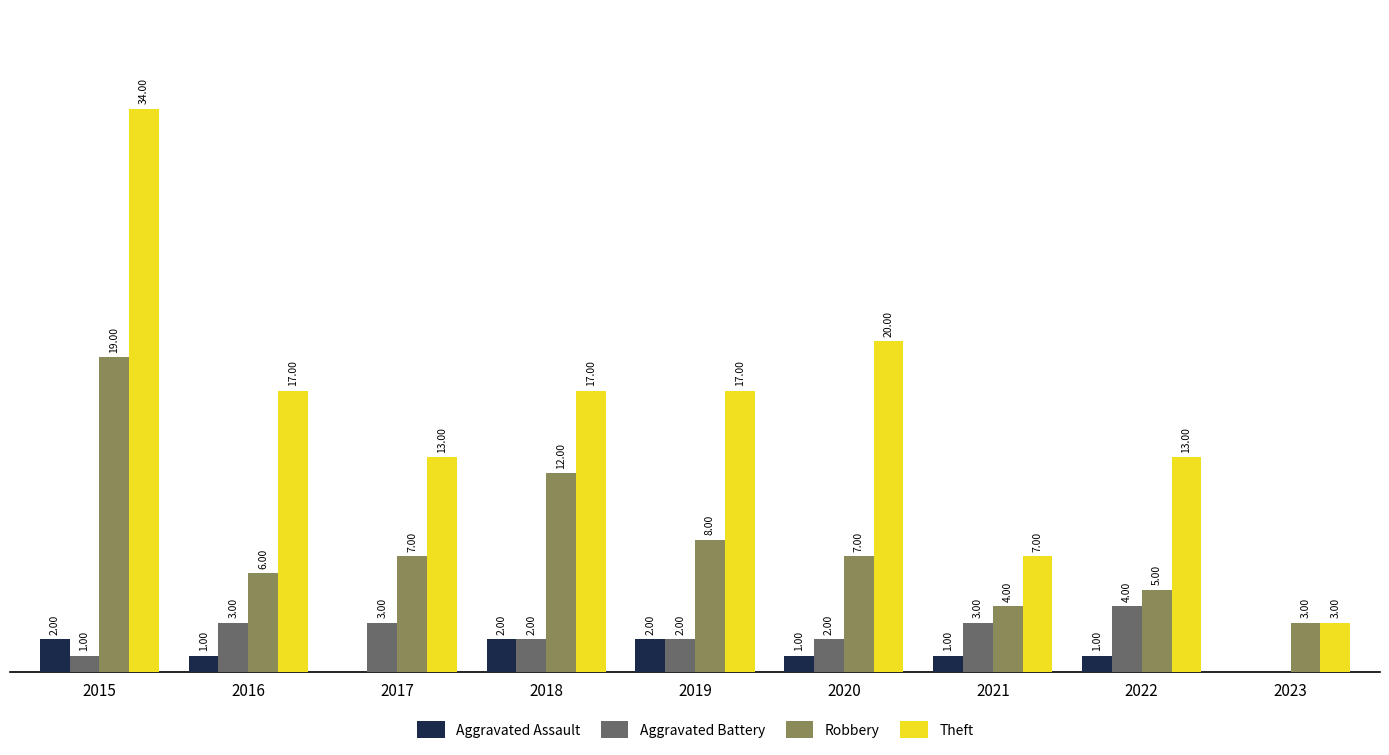

Is the value of Theft at 2017 greater than the value of Aggravated Assault at 2021?

Yes